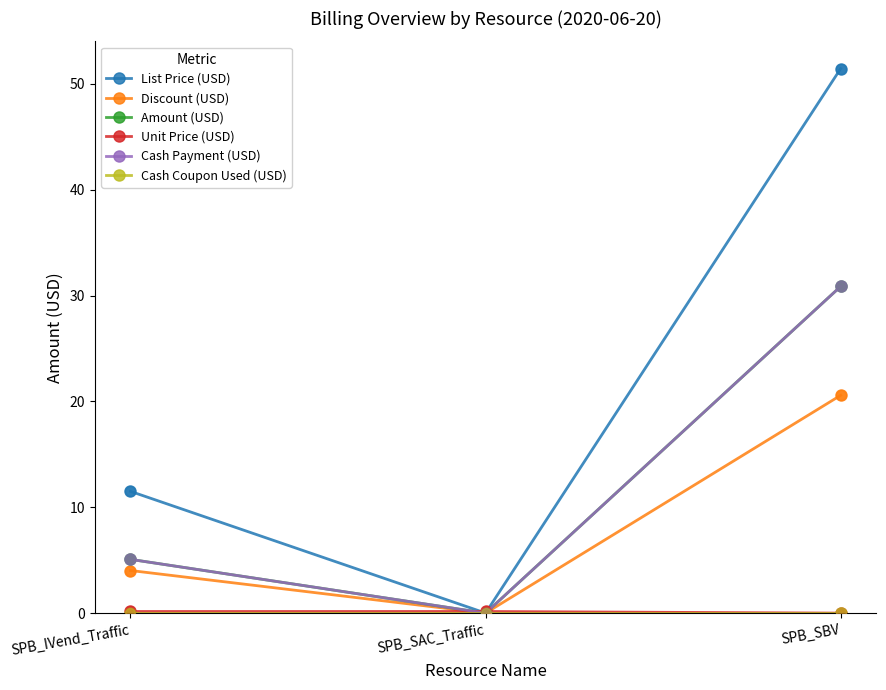

At which category is the sum across all series the highest?

SPB_SBV